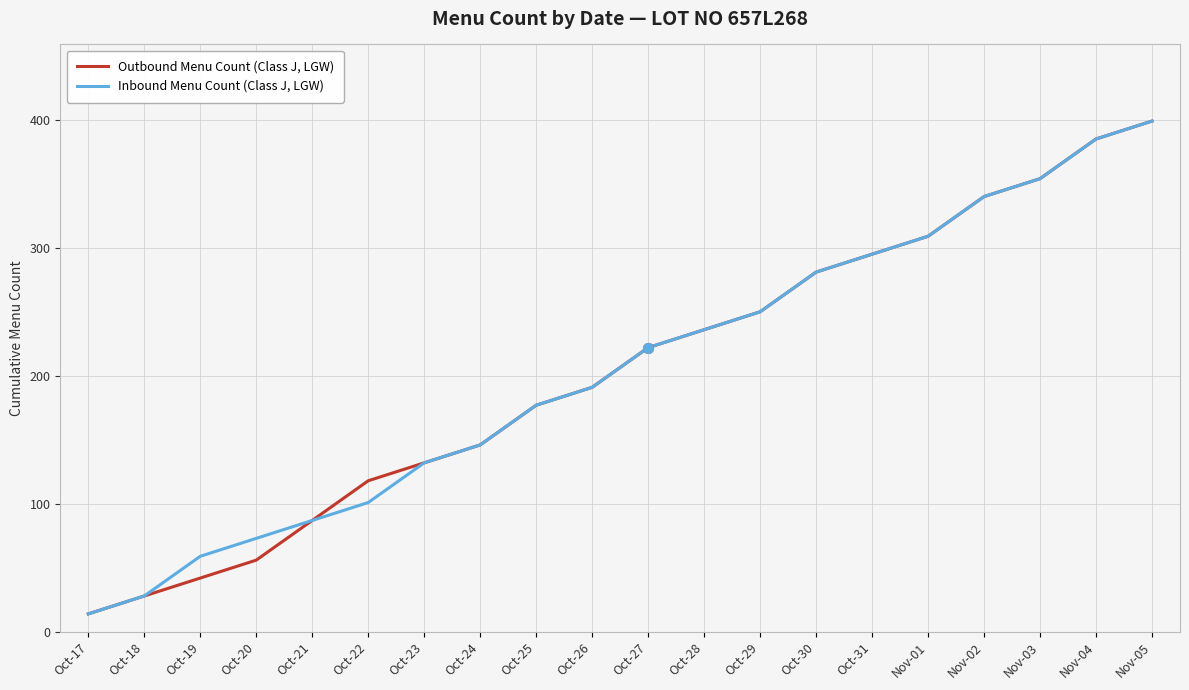

Is the value of Outbound Menu Count (Class J, LGW) at Oct-31 greater than the value of Inbound Menu Count (Class J, LGW) at Oct-20?

Yes